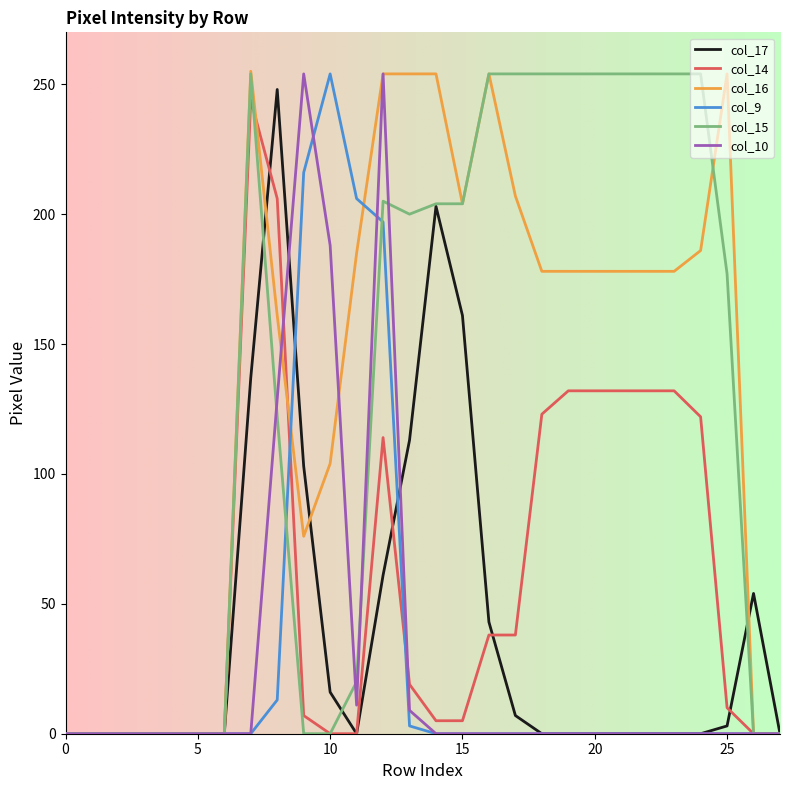

What is the greatest value displayed?

255